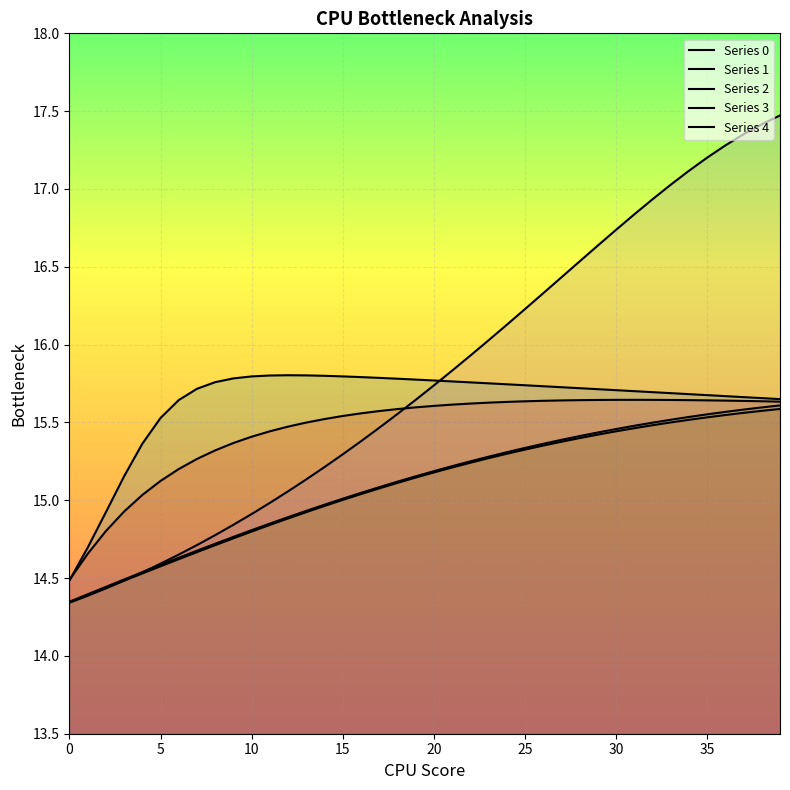

What is the difference between the second highest and minimum values in the Series 4 series?

3.1